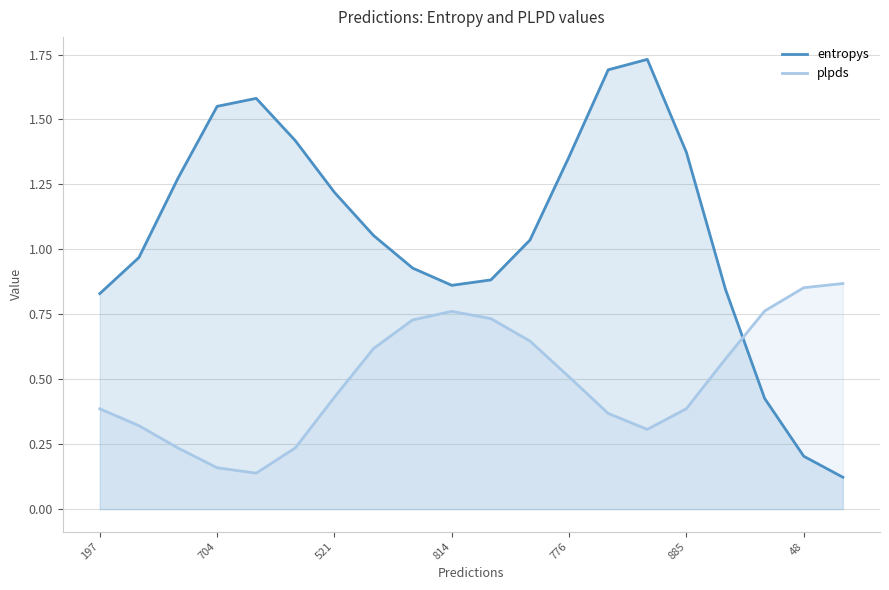

Between which two adjacent categories do entropys and plpds first intersect?

16 and 17